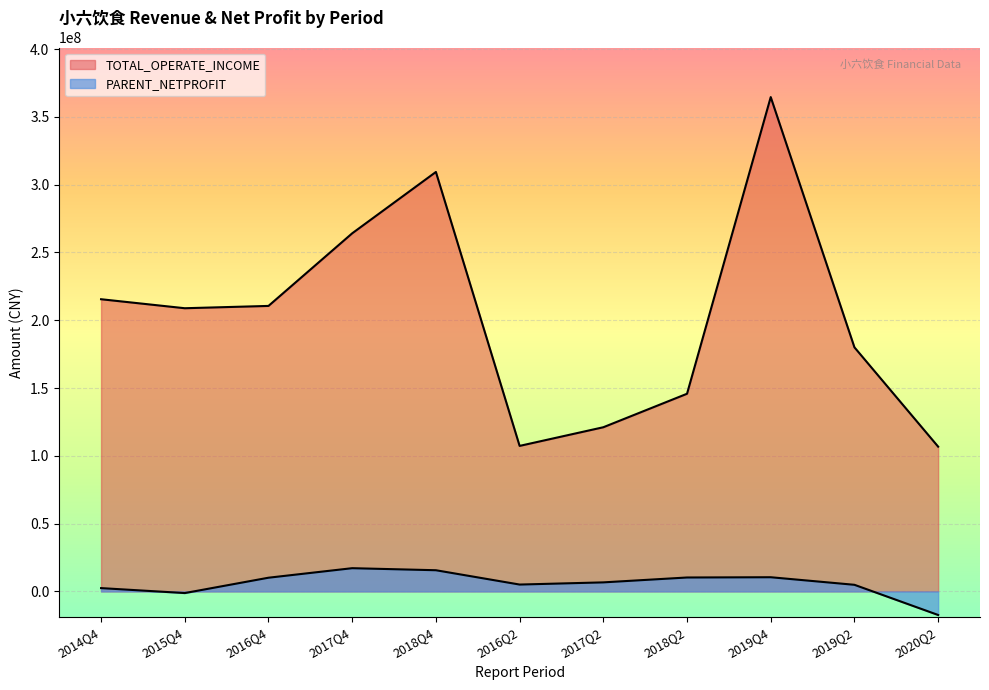

What is the sum of all PARENT_NETPROFIT values?

64050030.6